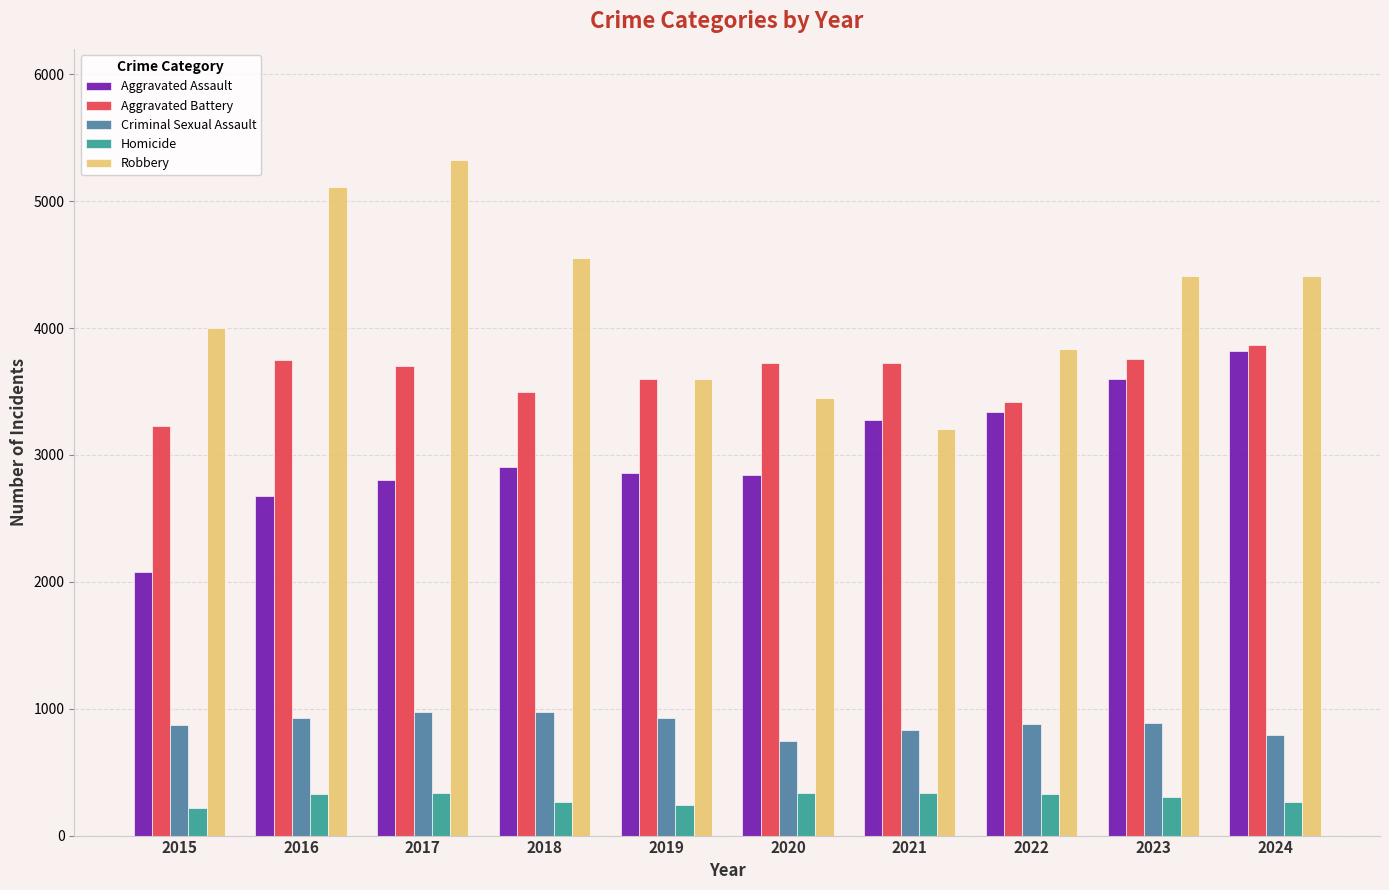

Which series has the widest spread of values?

Robbery